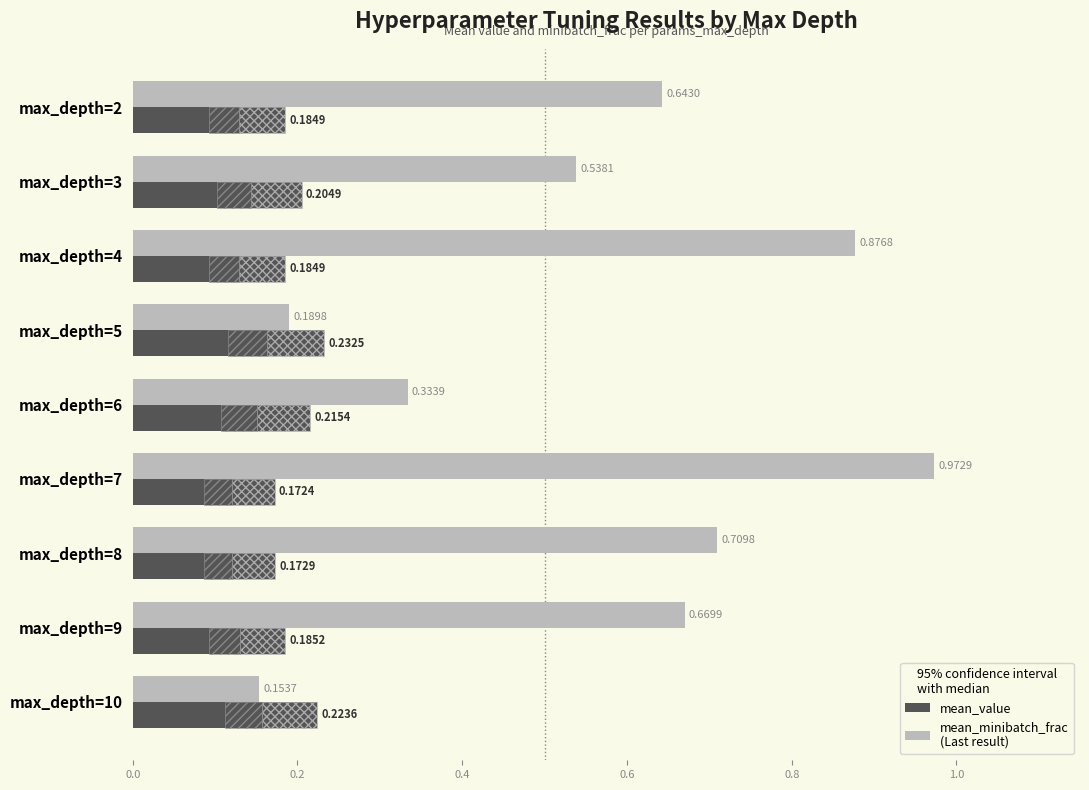

What is the value of the mean_minibatch_frac bar at the 4th from the left?

0.2